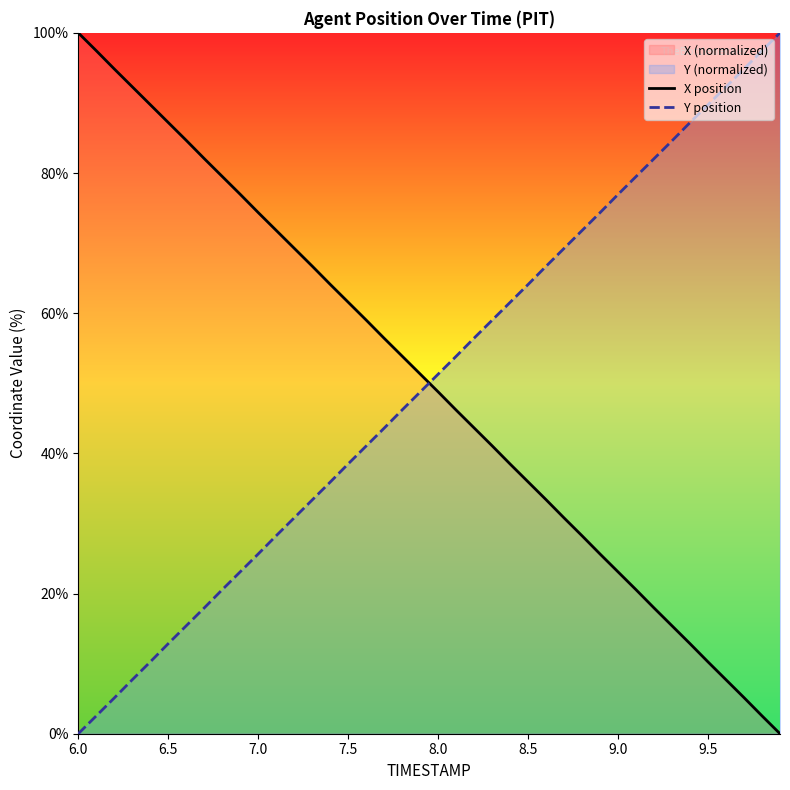

What is the difference between the maximum and minimum values in the Y position series?

100.0